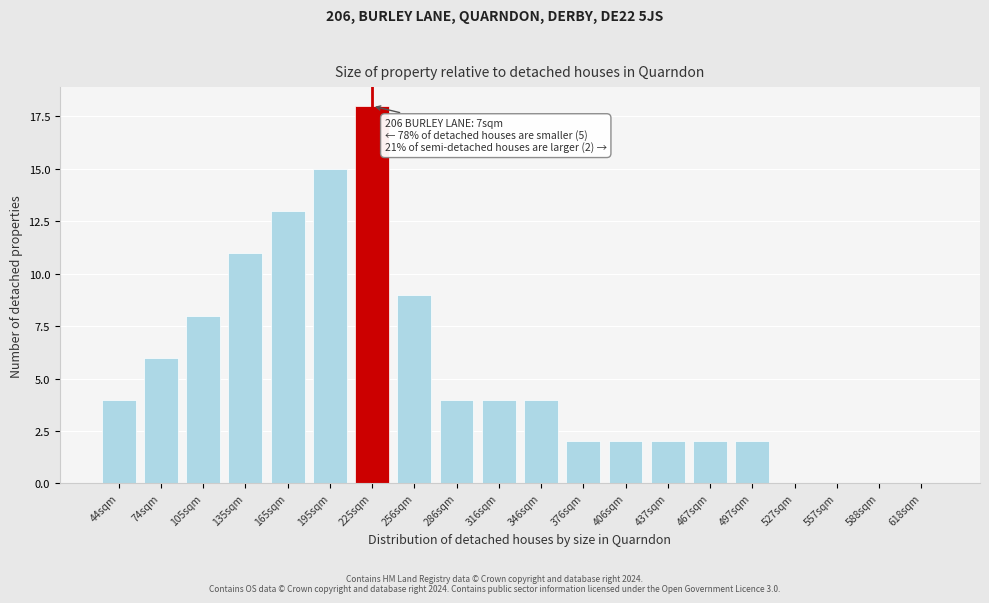

Reading right to left, list all the values displayed in this chart.

618sqm=0	588sqm=0	557sqm=0	527sqm=0	497sqm=2	467sqm=2	437sqm=2	406sqm=2	376sqm=2	346sqm=4	316sqm=4	286sqm=4	256sqm=9	225sqm=18	195sqm=15	165sqm=13	135sqm=11	105sqm=8	74sqm=6	44sqm=4